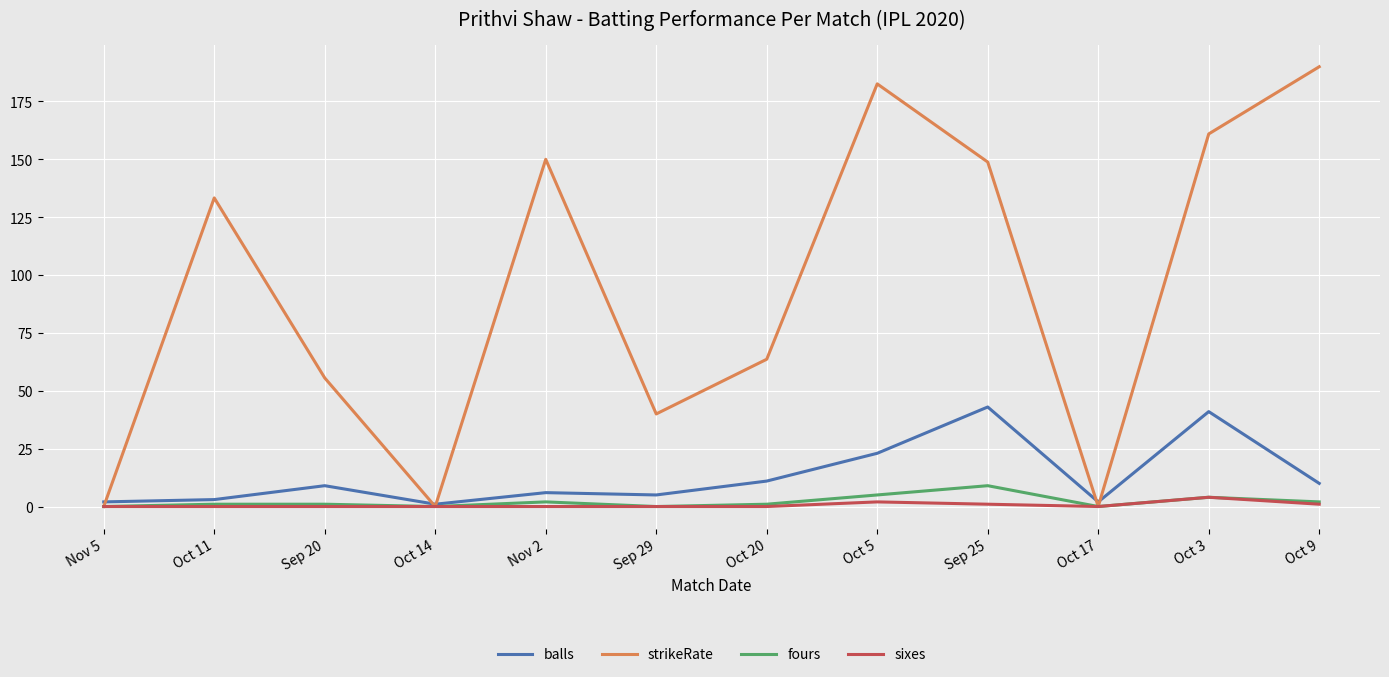

How many interior local peaks does the strikeRate series have?

3